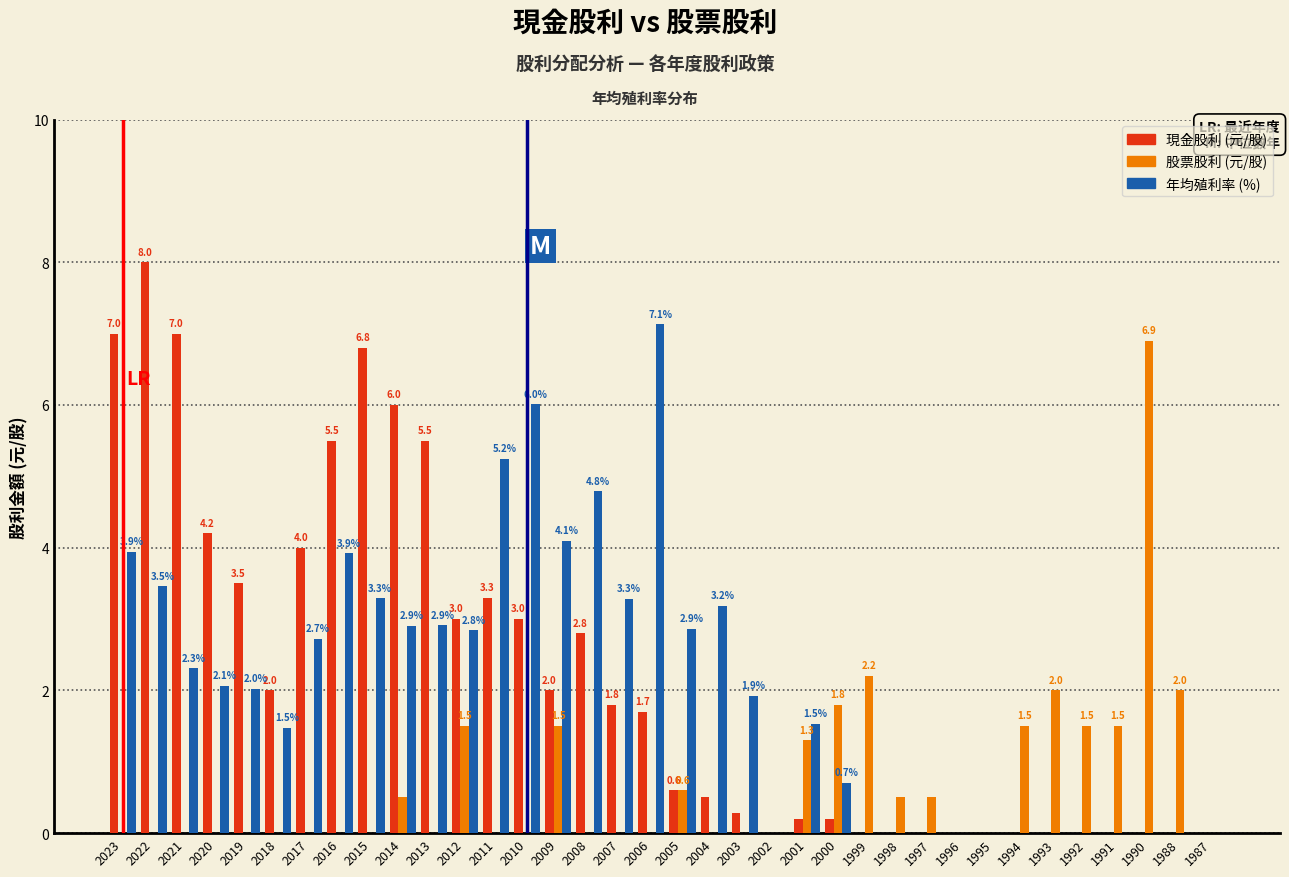

Where is 股票股利 (元/股) nearest to the value 3?

1999